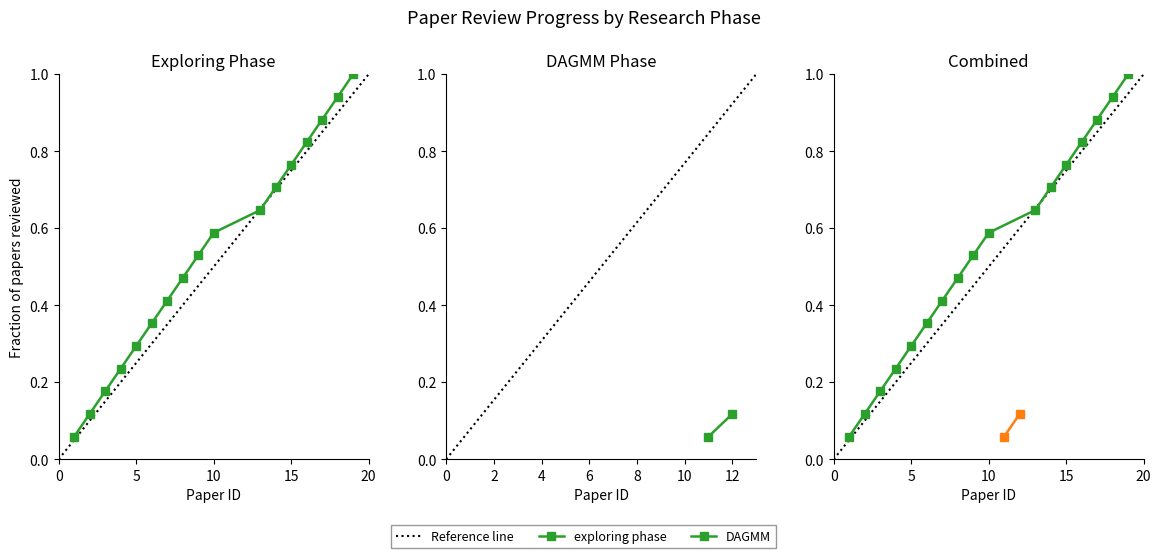

What is the smallest value displayed?

0.1